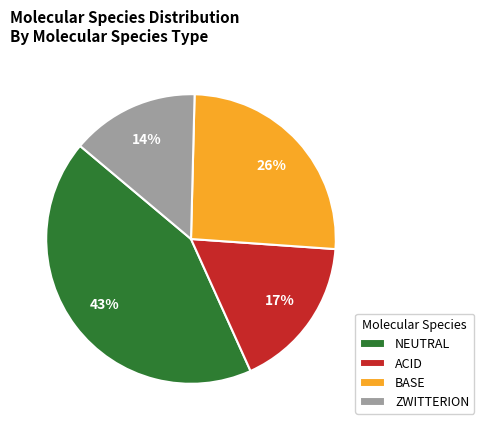

To the nearest percent, what is the difference between the largest and smallest slice percentages?

29%